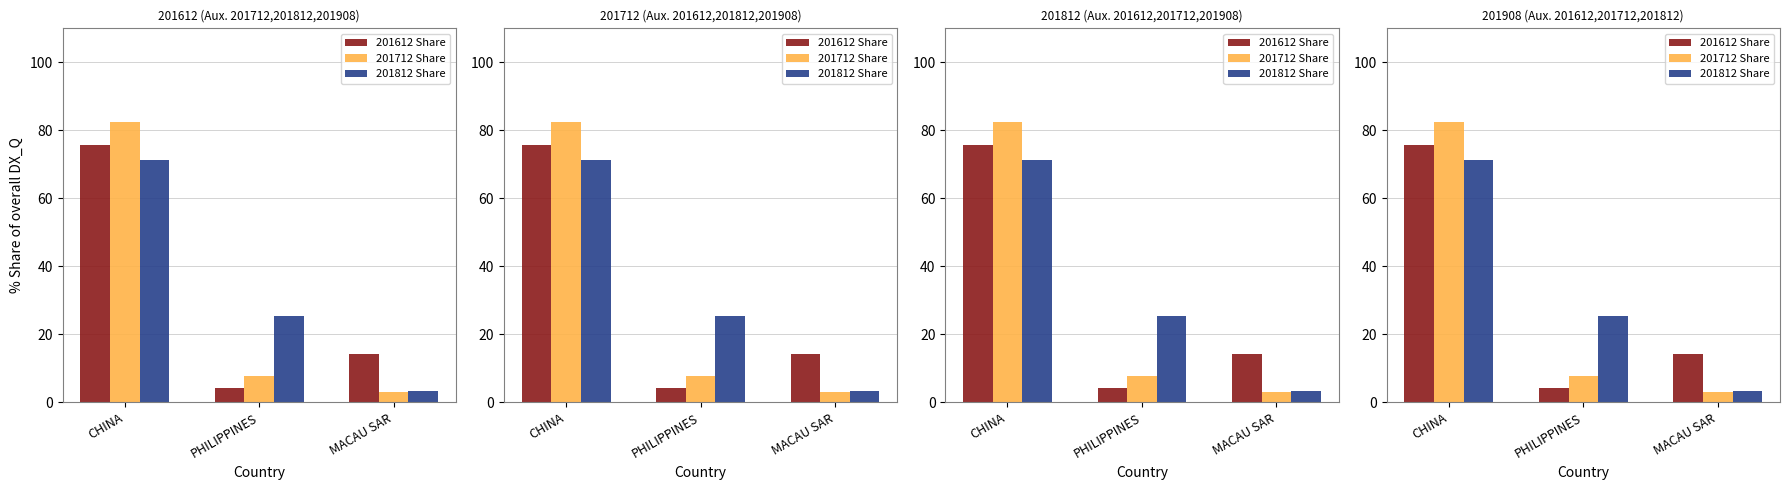

At which label does 201812 Share first exceed 25?

CHINA